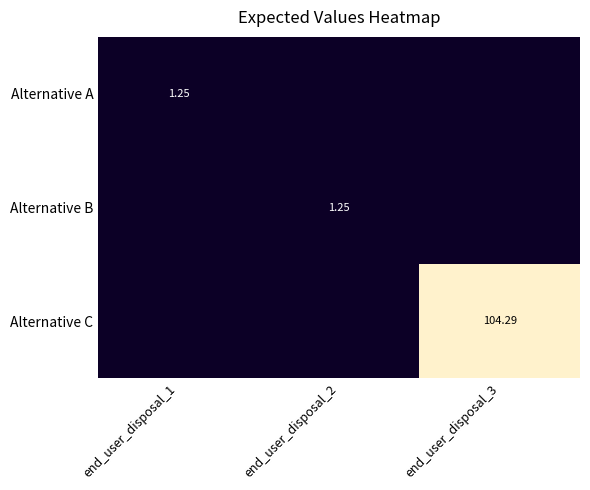

List the labels in order of Alternative C value, largest first.

end_user_disposal_3, end_user_disposal_1, end_user_disposal_2